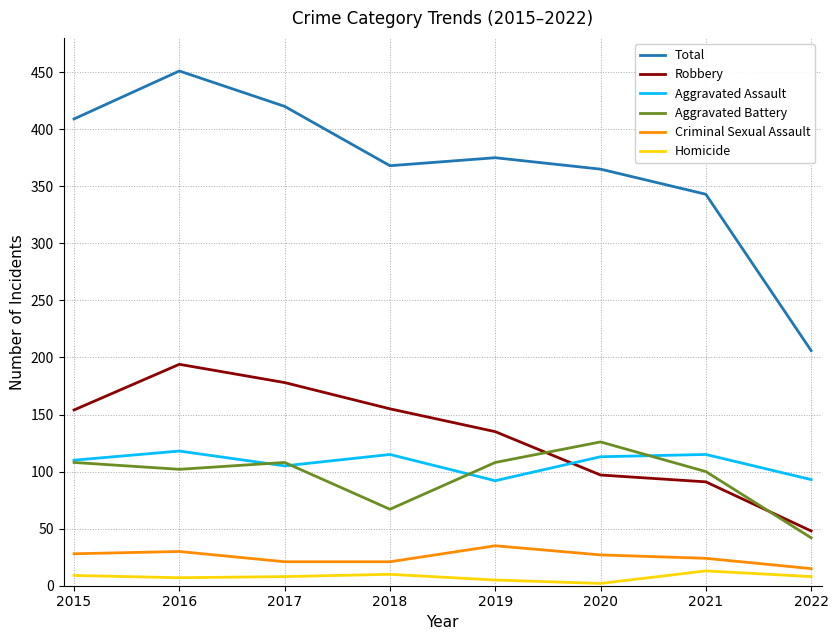

What is the difference between the maximum and minimum values in the Aggravated Battery series?

84